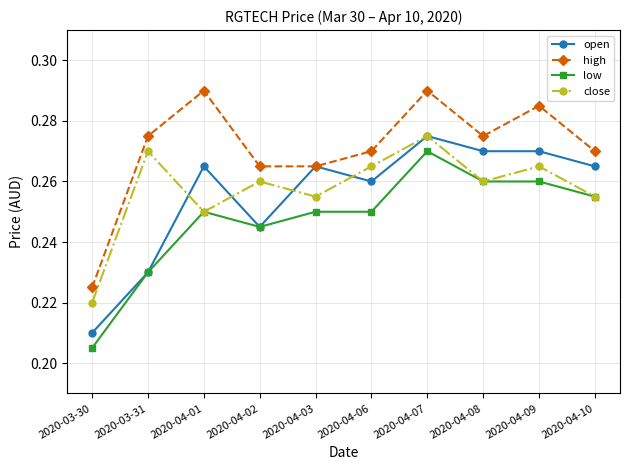

At how many categories does at least one series exceed 0?

10